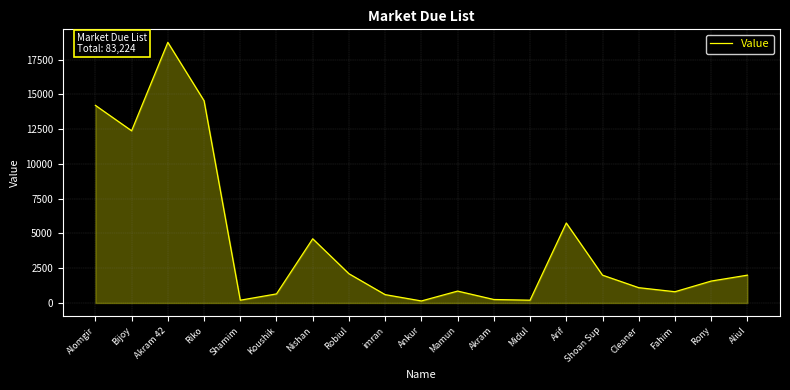

Which has a higher value, Akram or Alomgir?

Alomgir